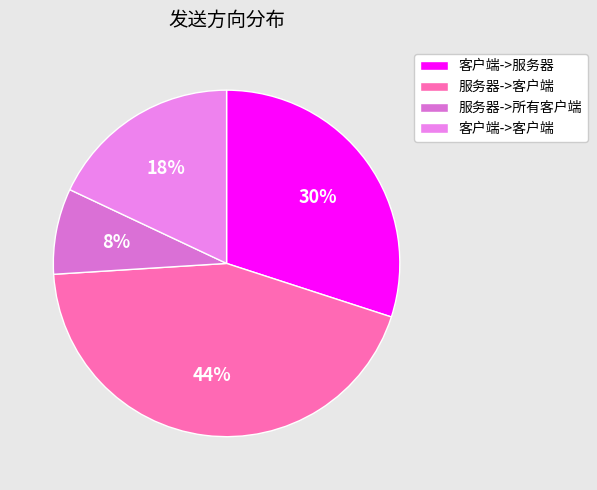

Does 服务器->客户端 represent more than half of the total?

No